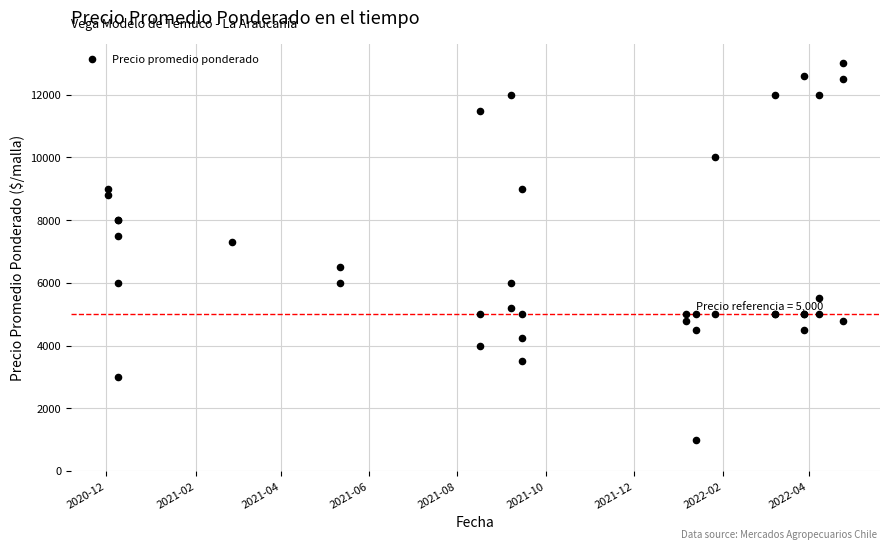

What Y value in the scatter plot is closest to 7000?

7299